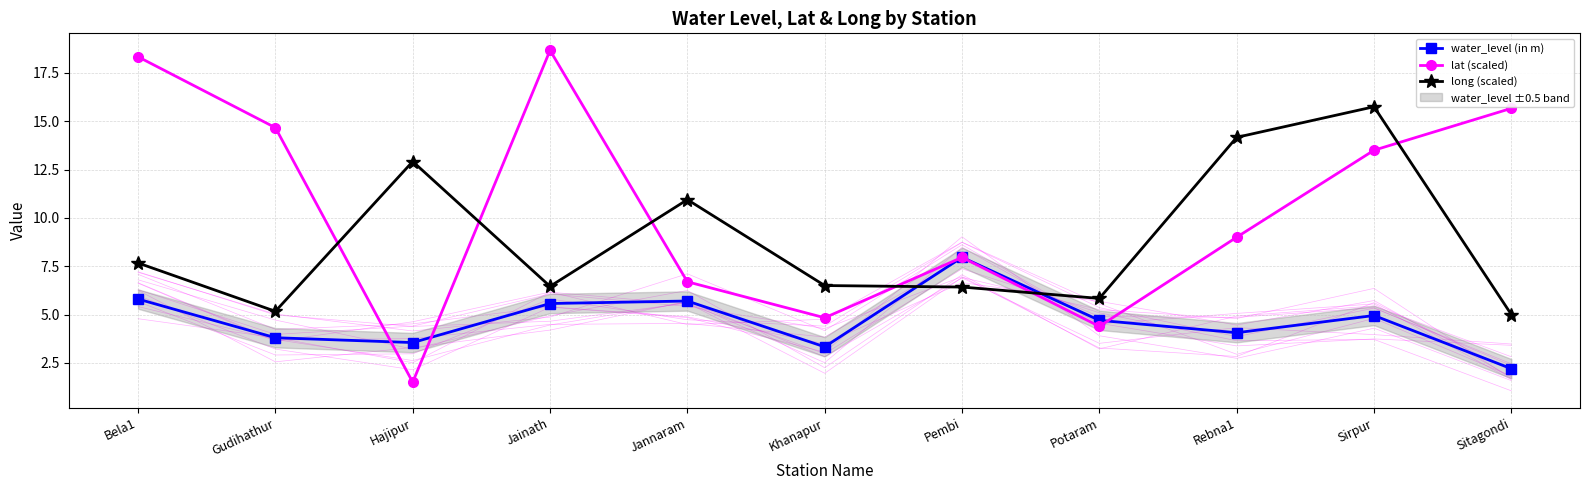

What position from the left is Bela1?

1